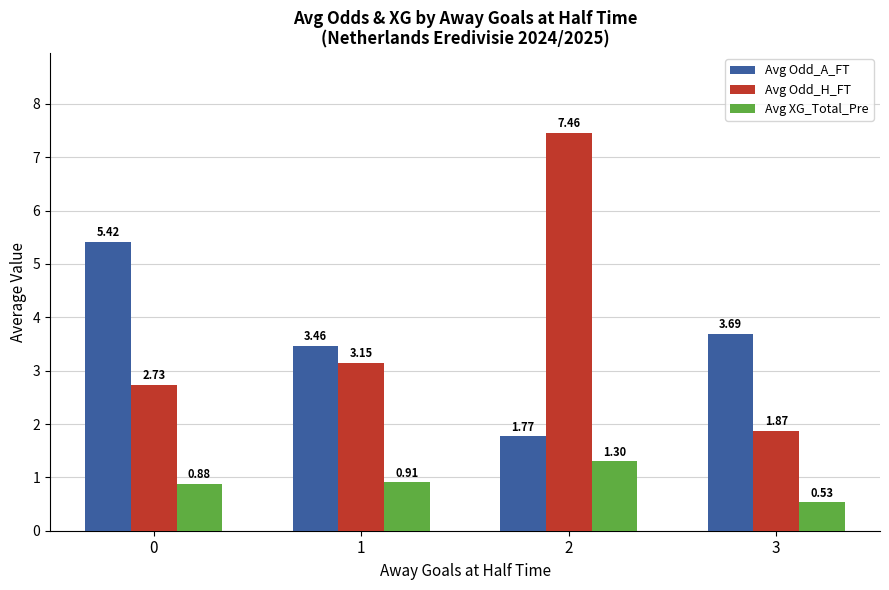

What is the difference between the second highest and second lowest values in the Avg Odd_A_FT series?

0.2